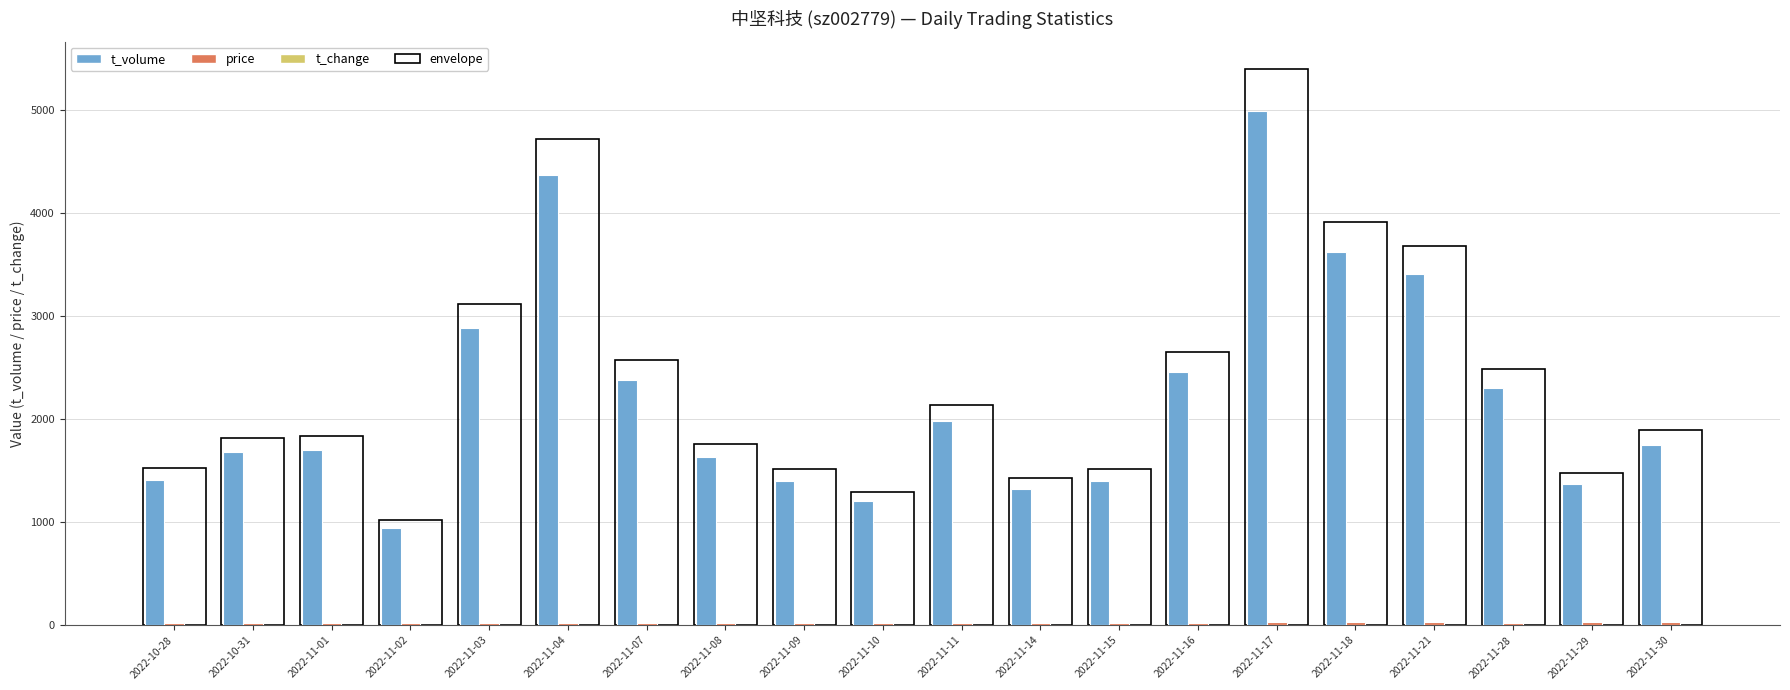

Between 2022-11-02 and 2022-11-14, which series saw the biggest shift?

envelope